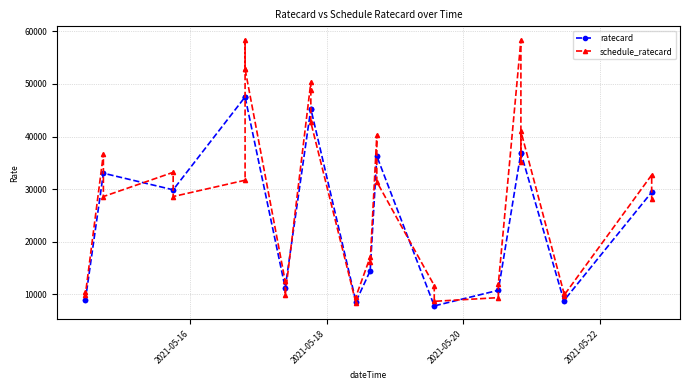

How many lines are shown in the chart?

2